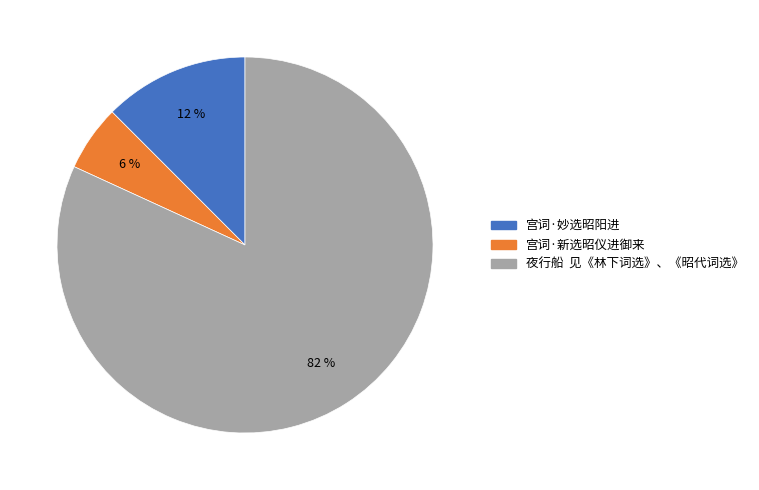

Which slice is the largest?

夜行船 见《林下词选》、《昭代词选》